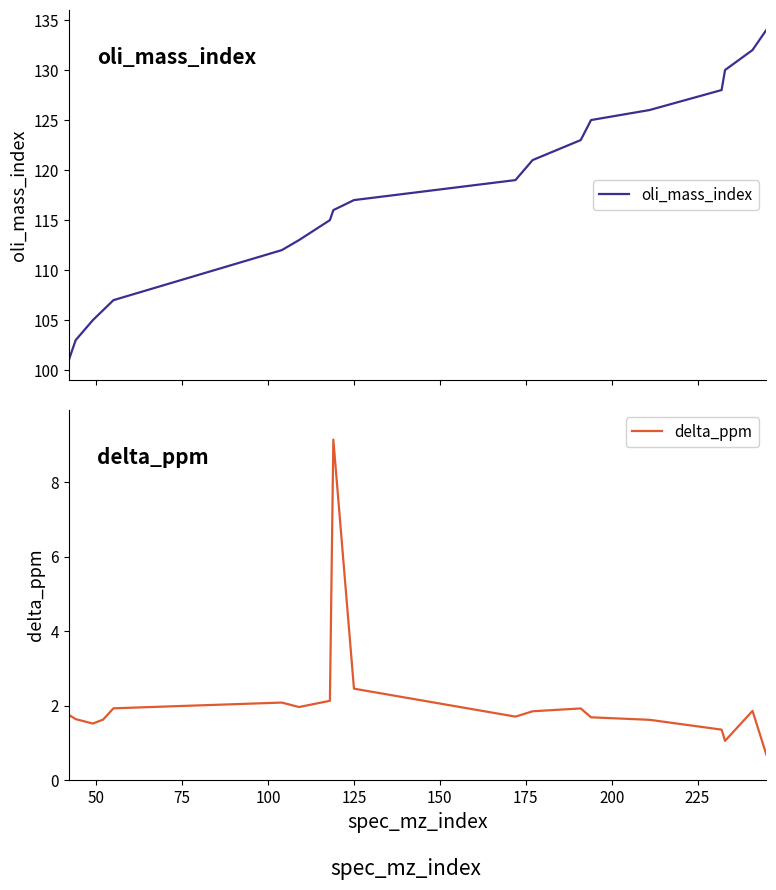

What is the average value of the oli_mass_index series?

117.5